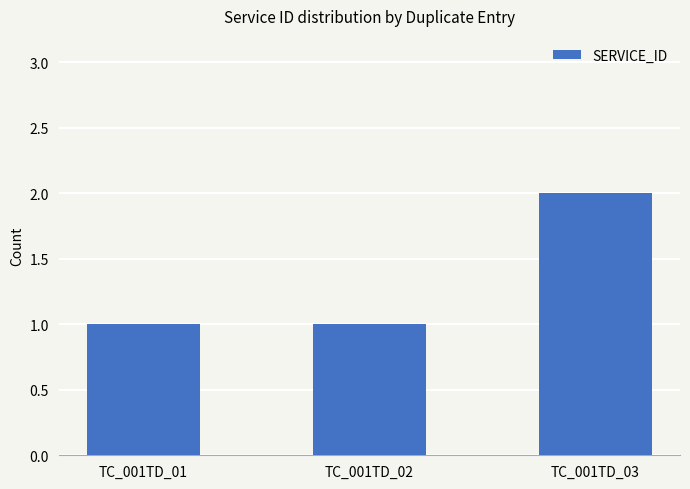

The chart shows a value of 2 at TC_001TD_03. True or false?

True